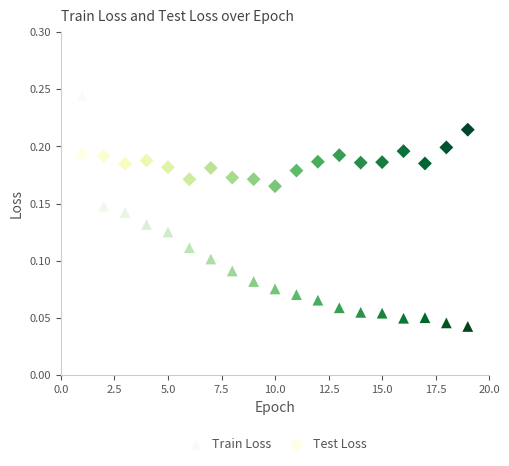

Across all data points, what is the range of X values (max minus min)?

18.0